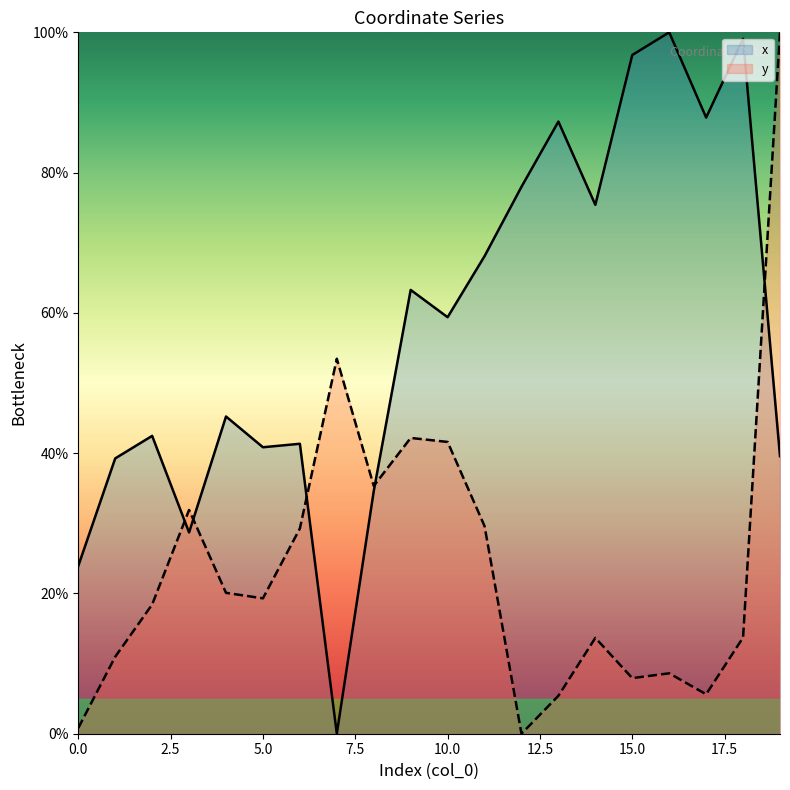

Which series ends up on top after the final intersection of y and x?

y